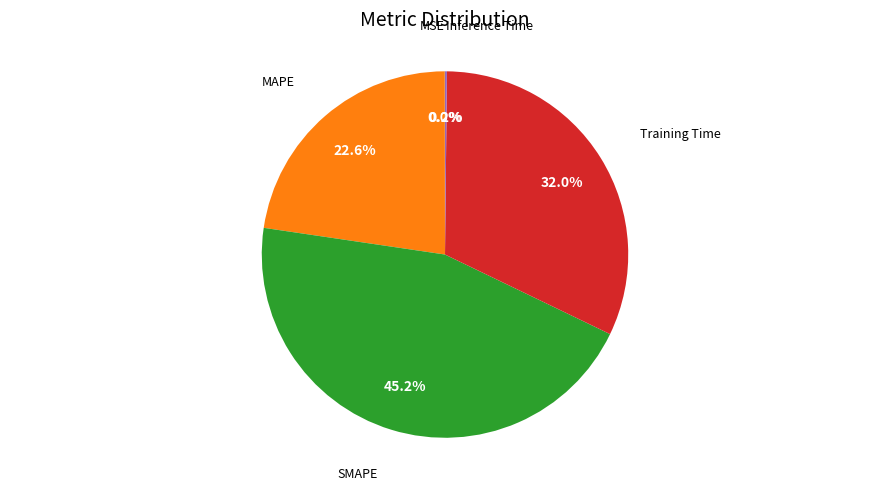

Is there any slice that represents more than half of the pie?

No